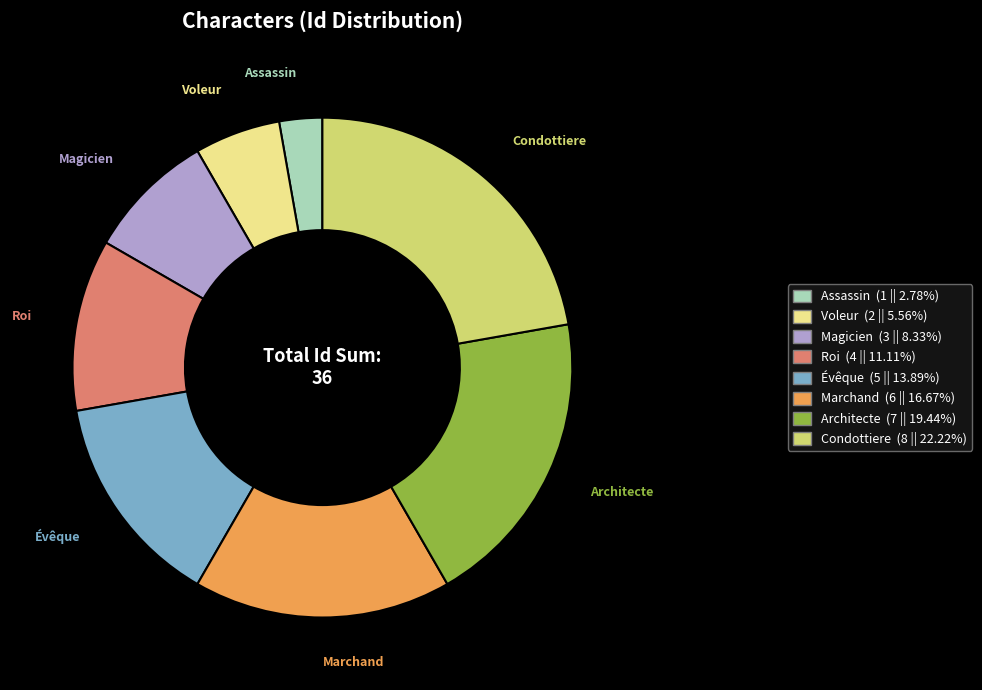

Combined, do Voleur and Architecte account for over 50%?

No